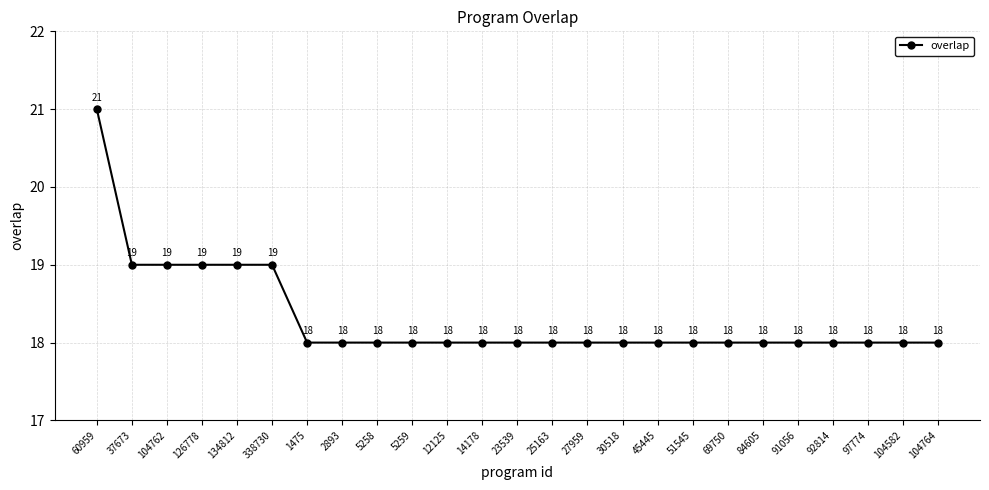

What is the label of the 15th point from the left?

27959